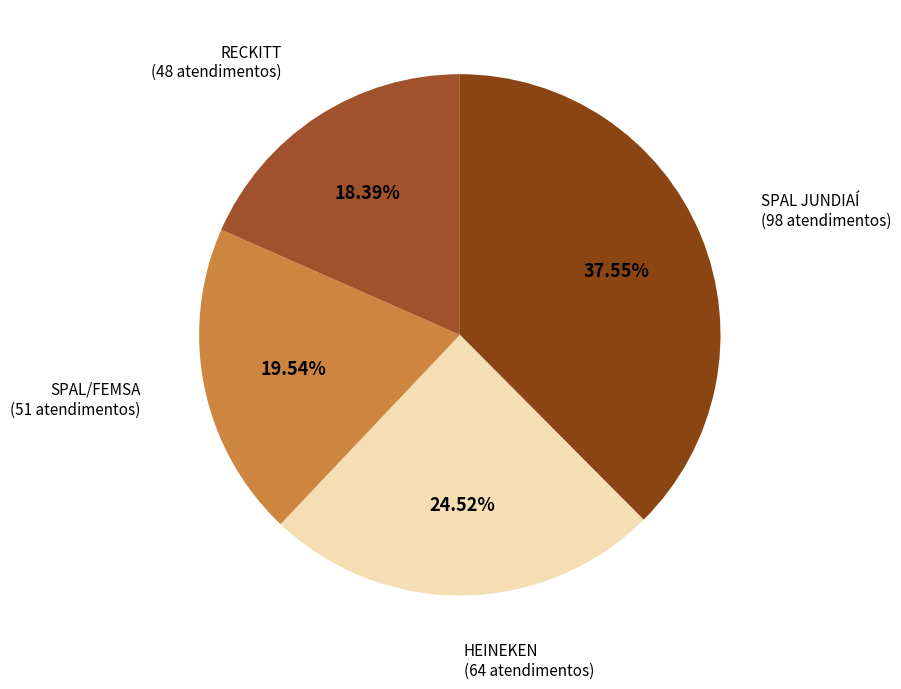

How many segments does this pie chart have?

4